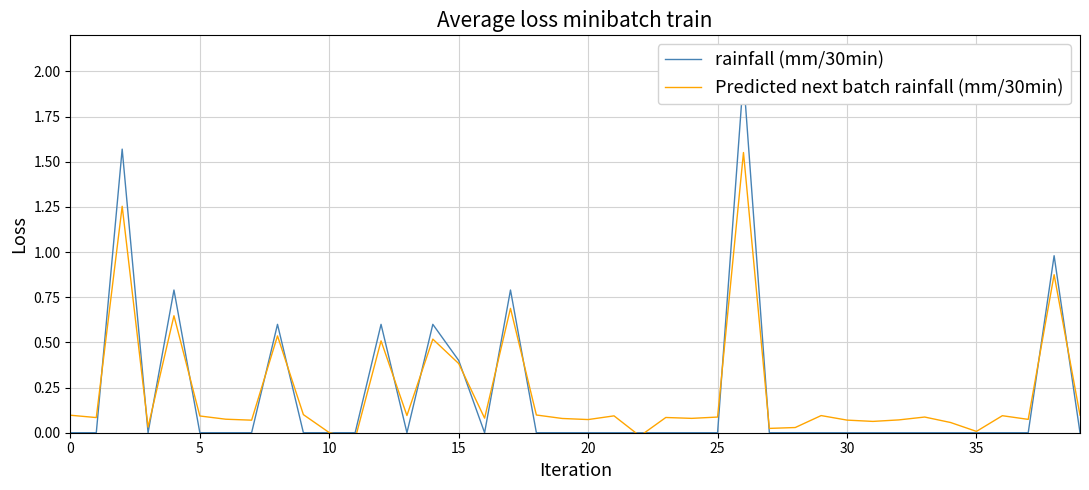

True or false: rainfall (mm/30min) and Predicted next batch rainfall (mm/30min) intersect in this chart.

True